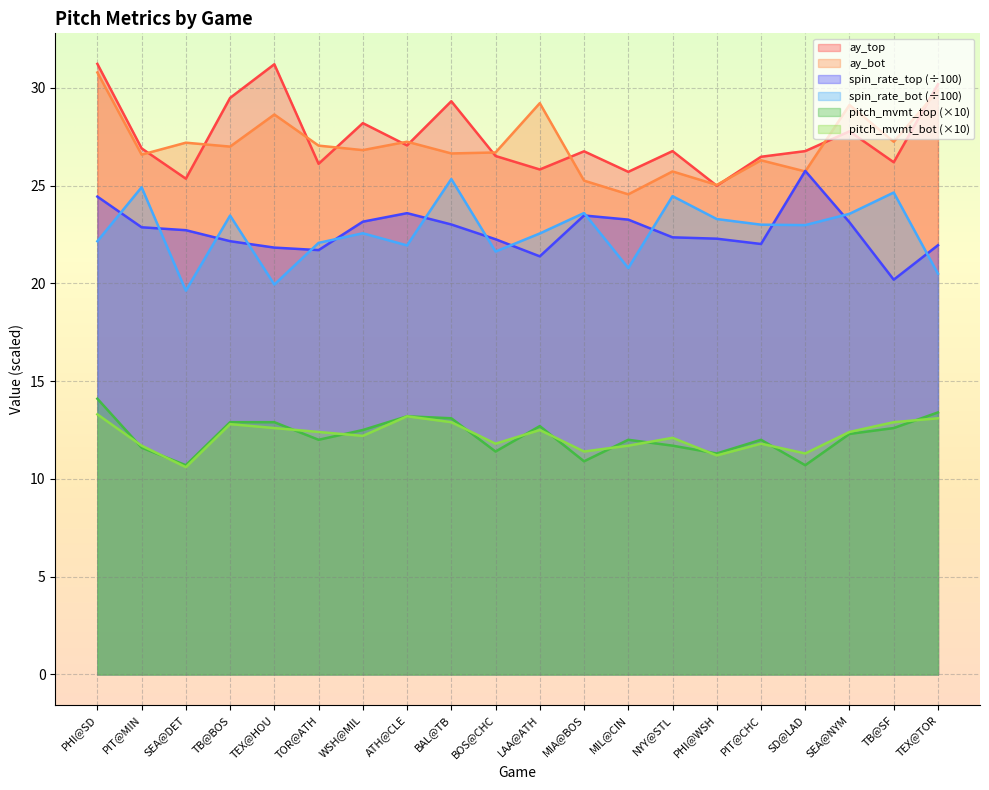

Reading left to right, transcribe all the data shown in this chart.

ay_top: 31.2	26.9	25.4	29.5	31.2	26.1	28.2	27.1	29.3	26.5	25.8	26.8	25.7	26.8	25.0	26.5	26.8	27.8	26.2	30.2
ay_bot: 30.8	26.6	27.2	27.0	28.6	27.0	26.8	27.2	26.6	26.7	29.2	25.2	24.6	25.7	25.0	26.3	25.7	29.1	27.2	29.9
release_spin_rate_top: 24.4	22.9	22.7	22.2	21.8	21.7	23.2	23.6	23.0	22.3	21.4	23.5	23.3	22.4	22.3	22.0	25.7	23.1	20.2	21.9
release_spin_rate_bot: 22.2	24.9	19.6	23.5	19.9	22.1	22.6	21.9	25.3	21.6	22.5	23.6	20.8	24.5	23.3	23.0	23.0	23.6	24.6	20.5
pitch_movement_vector_top: 14.1	11.6	10.7	12.9	12.9	12.0	12.5	13.2	13.1	11.4	12.7	10.9	12.0	11.7	11.3	12.0	10.7	12.3	12.6	13.4
pitch_movement_vector_bot: 13.3	11.7	10.6	12.8	12.6	12.4	12.2	13.2	12.9	11.8	12.5	11.4	11.7	12.1	11.2	11.8	11.3	12.4	12.9	13.1